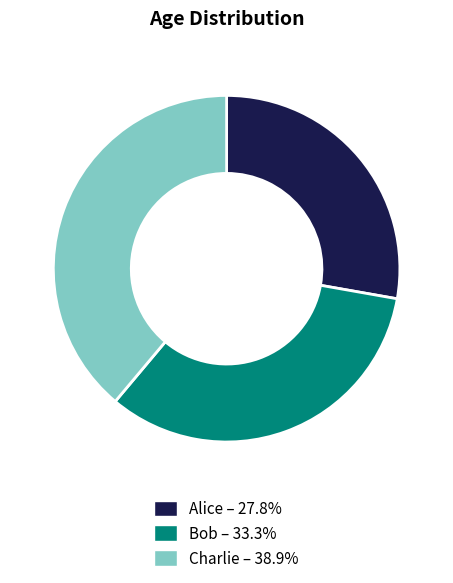

Do Charlie and Bob together represent more than half of the pie?

Yes